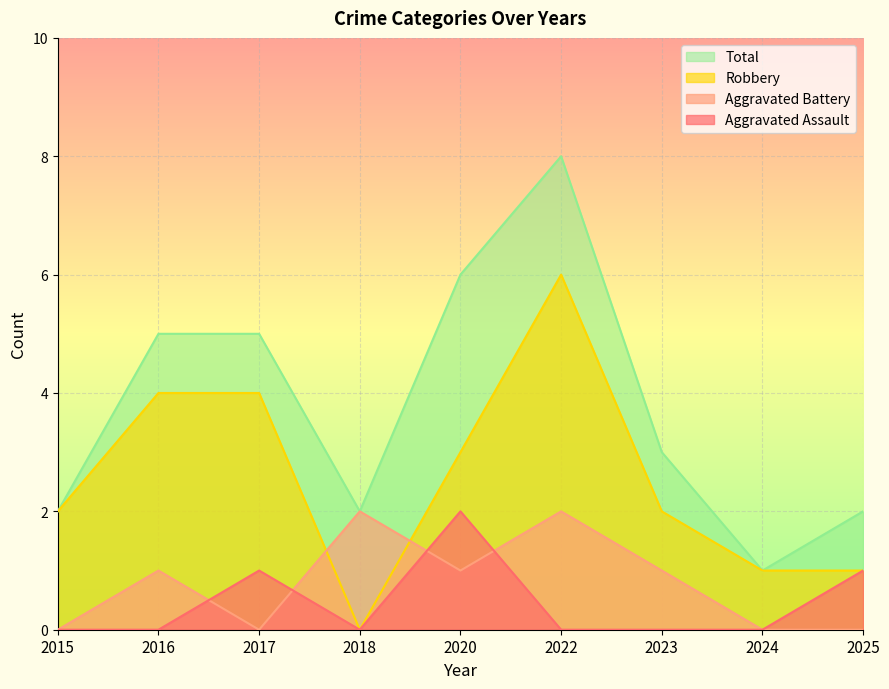

True or false: Total and Robbery cross at least once.

False